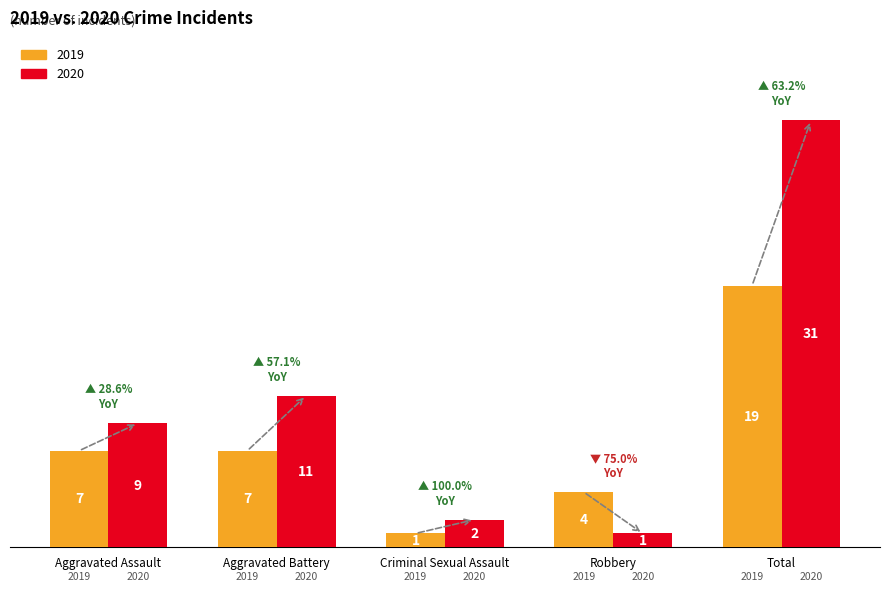

What is the label of the 2nd bar from the left?

Aggravated Battery